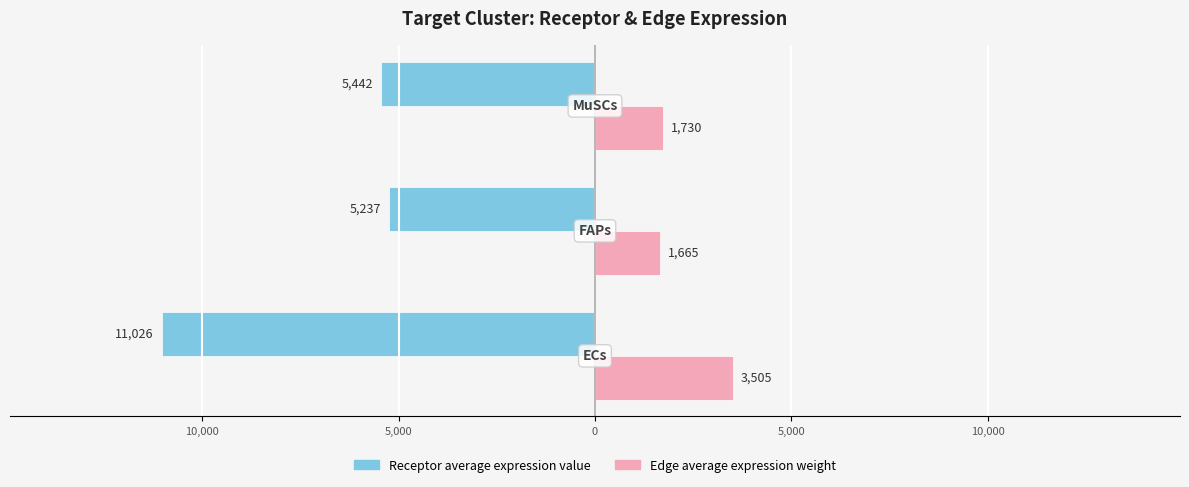

What are all the series names shown in the legend?

Receptor average expression value, Edge average expression weight